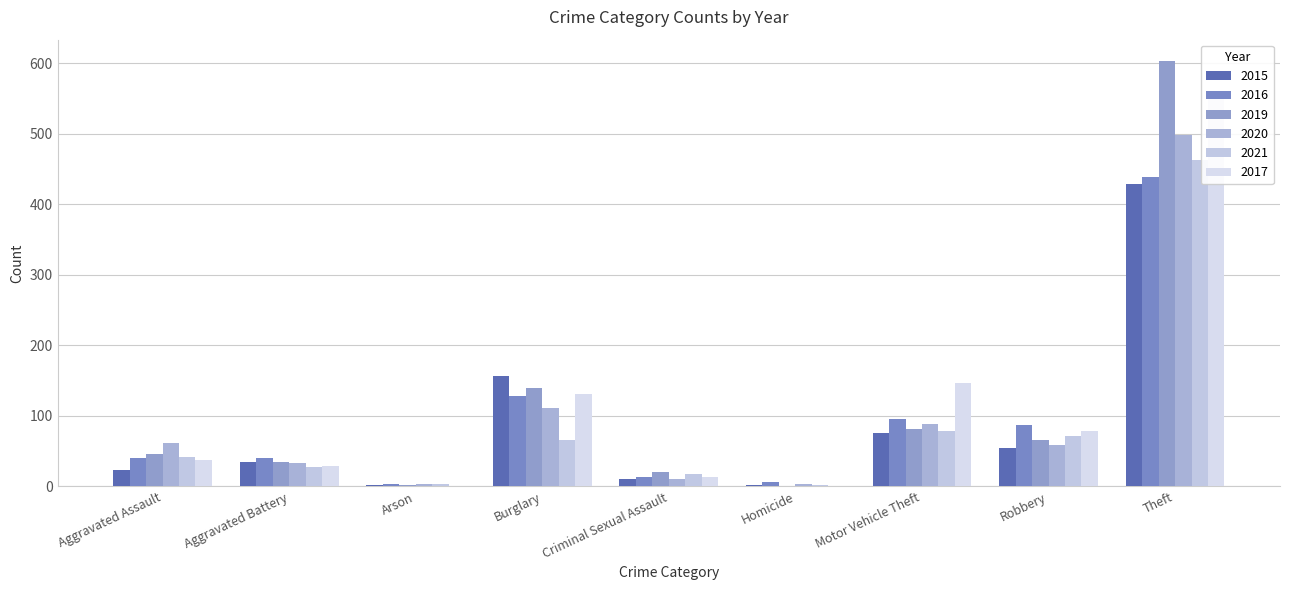

Rank the categories by 2016 value from highest to lowest.

Theft, Burglary, Motor Vehicle Theft, Robbery, Aggravated Assault, Aggravated Battery, Criminal Sexual Assault, Homicide, Arson